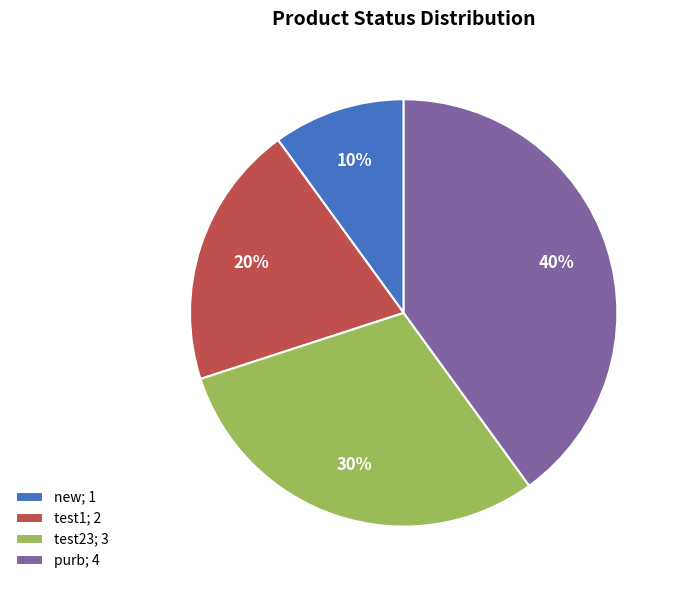

What is the ratio of the value at new; 1 to the value at test23; 3?

0.3